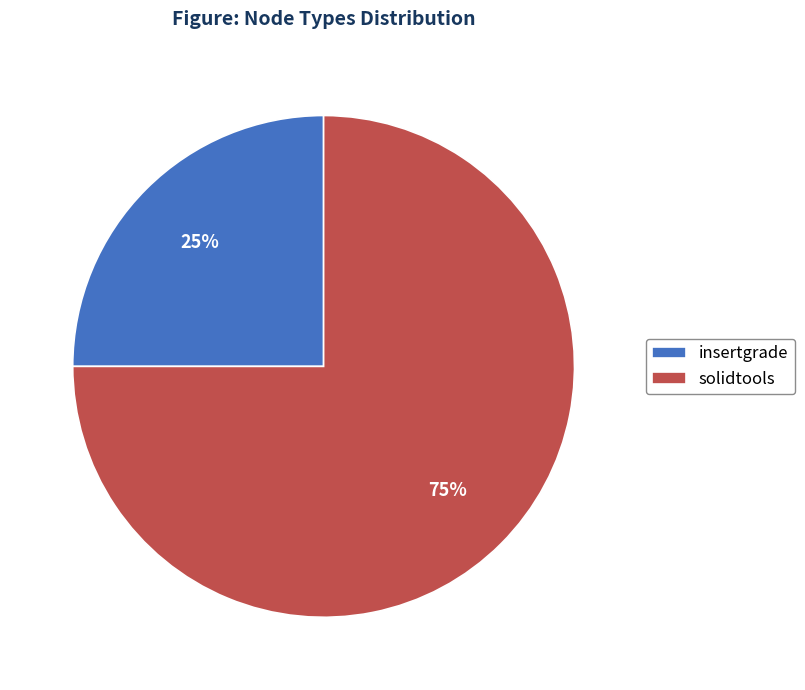

Rank the categories by value from lowest to highest.

insertgrade, solidtools